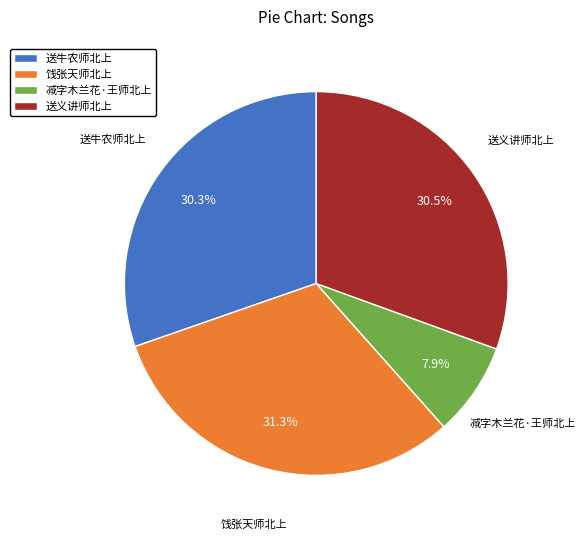

Between 饯张天师北上 and 送牛农师北上, which is larger?

饯张天师北上